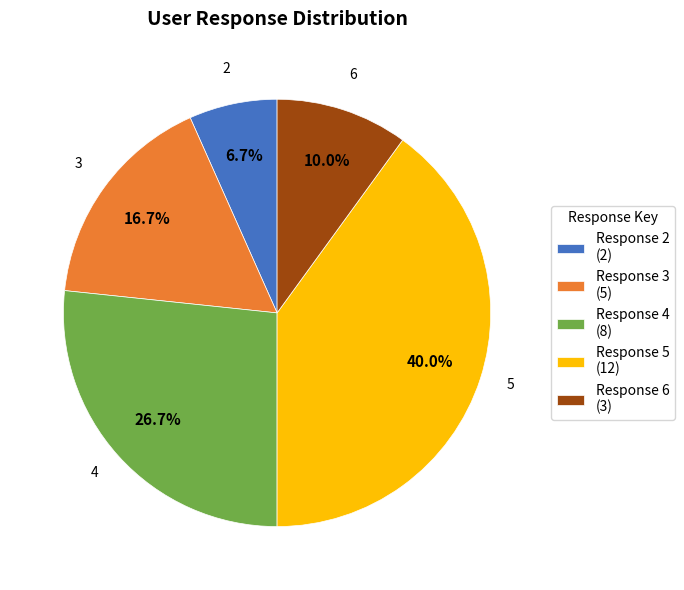

What is the smallest slice in the pie chart?

Response 2 (2)